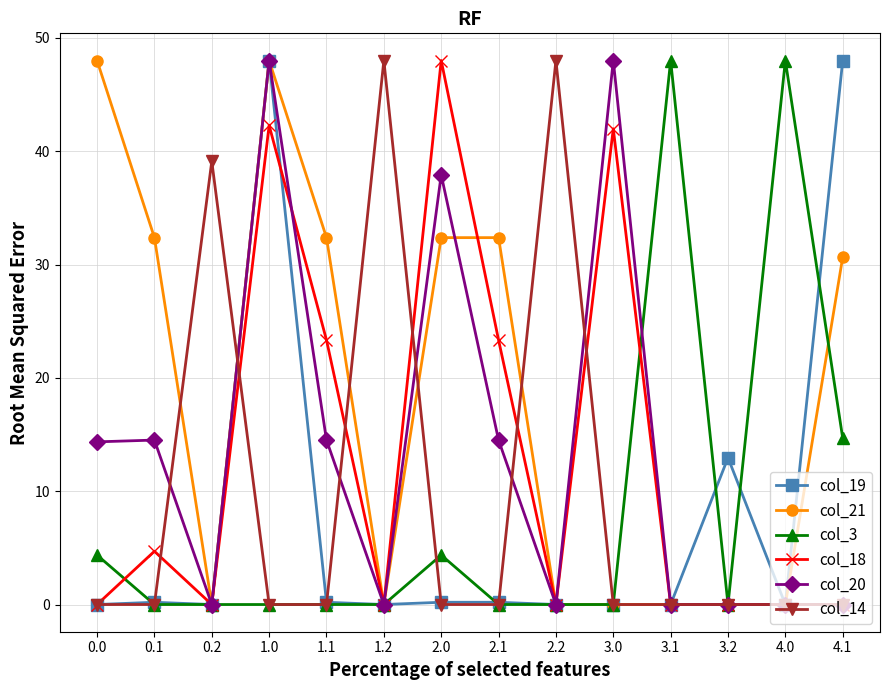

What is the difference between the highest and lowest values at 1.2?

48.0